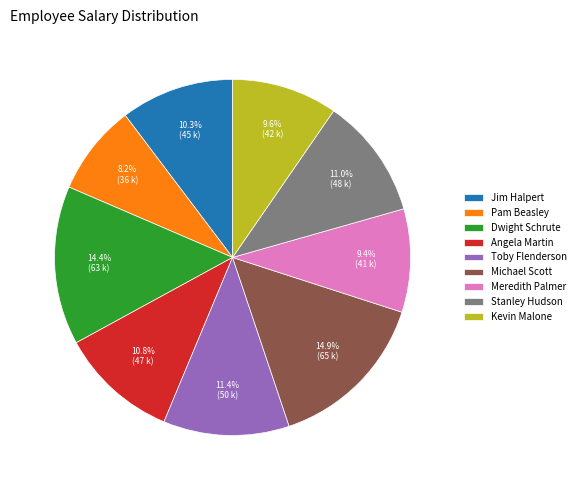

To the nearest percent, what is the difference between the largest and smallest slice percentages?

7%